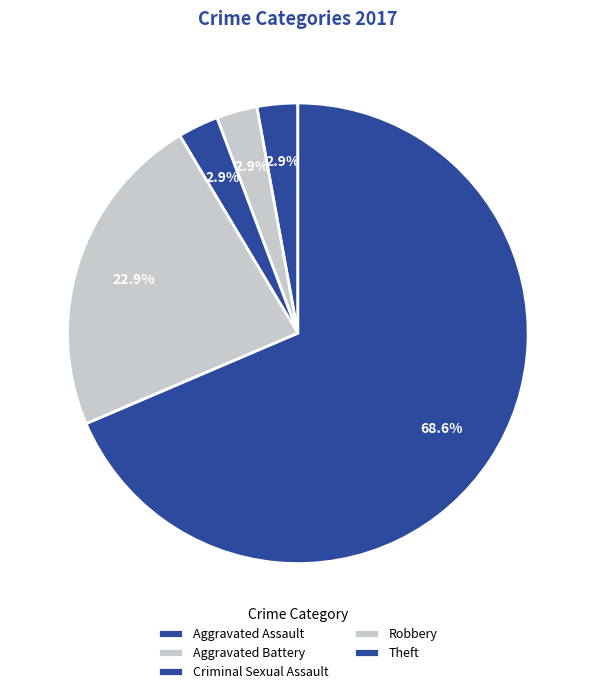

To the nearest percent, what portion does Aggravated Battery represent?

3%